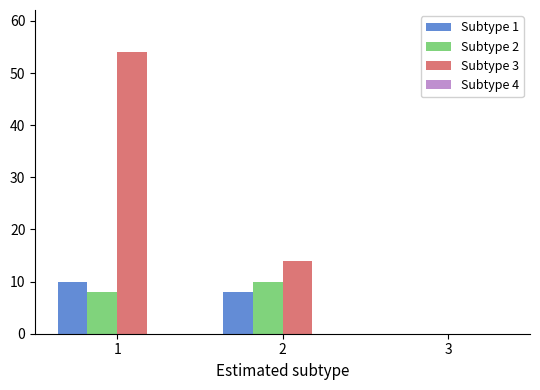

How many values in Subtype 1 are above zero?

2